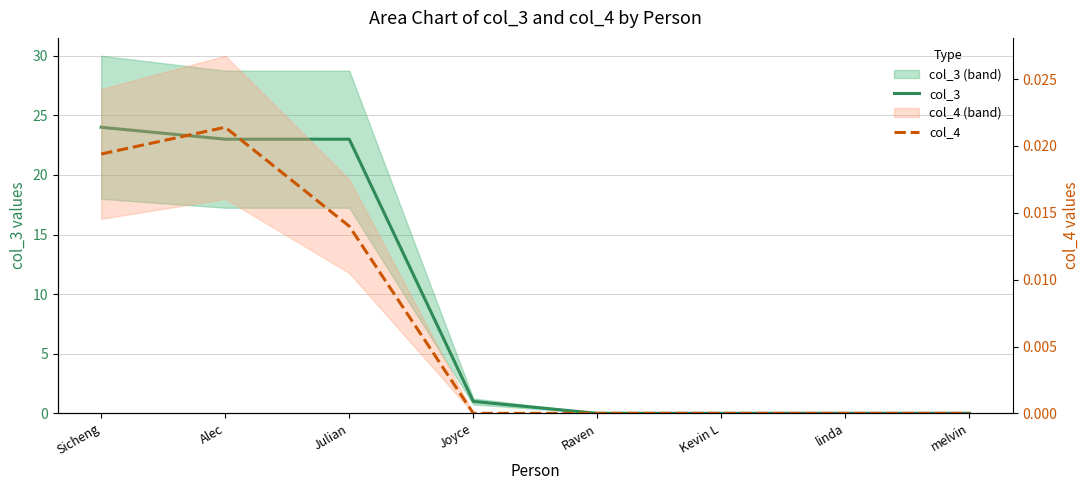

True or false: col_4 has more than 1 interior local peaks.

False